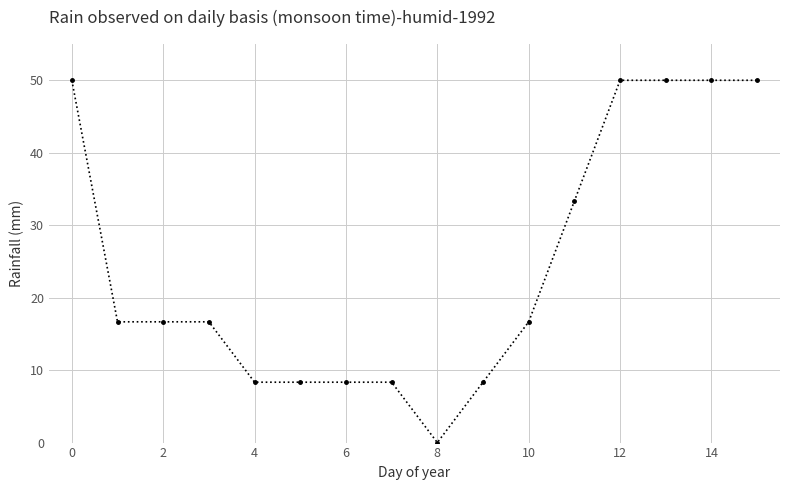

Reading right to left, extract all data points from this chart.

50.0	50.0	50.0	50.0	33.3	16.7	8.3	0.0	8.3	8.3	8.3	8.3	16.7	16.7	16.7	50.0